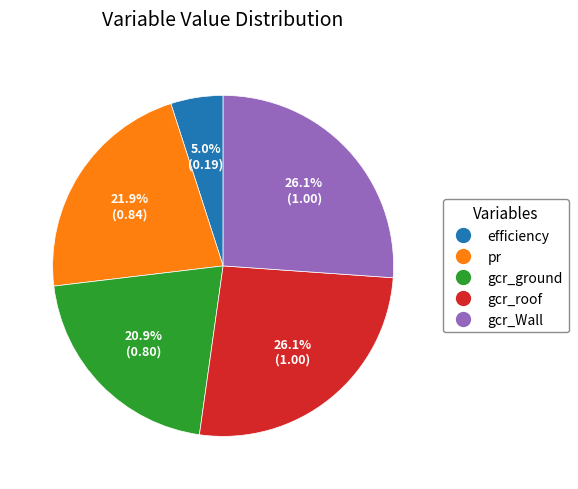

What percentage is the gcr_ground slice, to the nearest percent?

21%